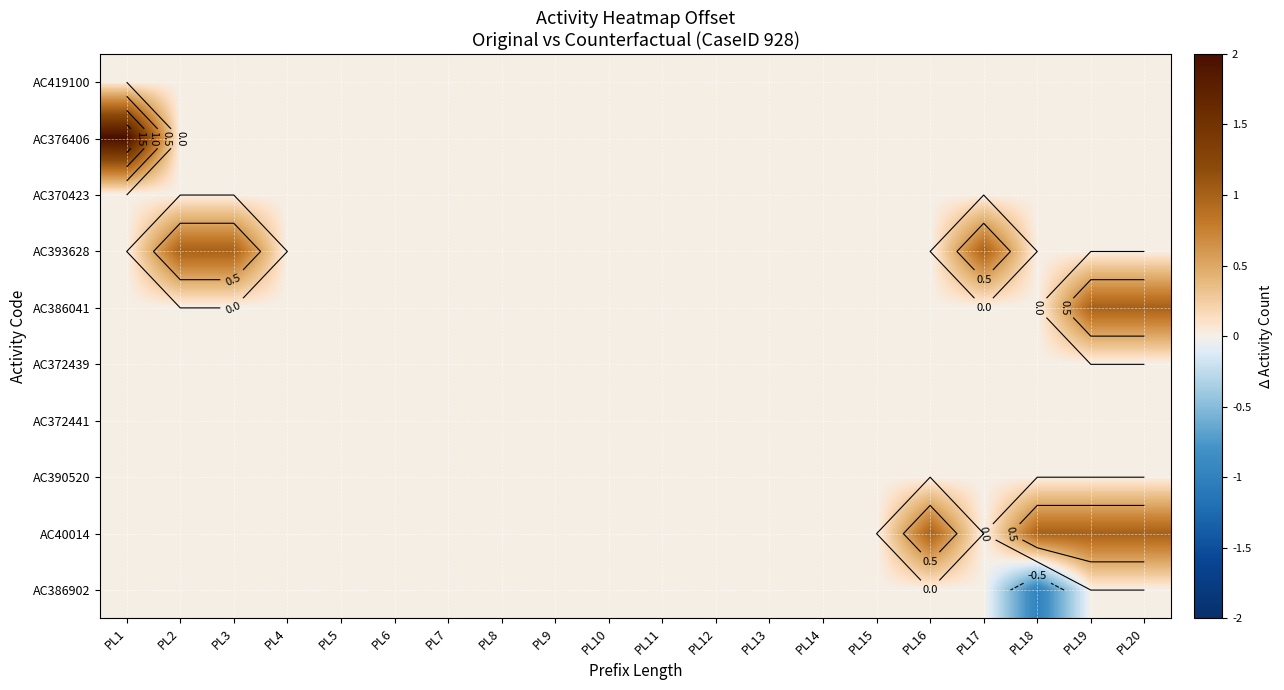

Rank the series by their maximum value, from lowest to highest.

AC419100, AC370423, AC372439, AC372441, AC390520, AC386902, AC393628, AC386041, AC40014, AC376406